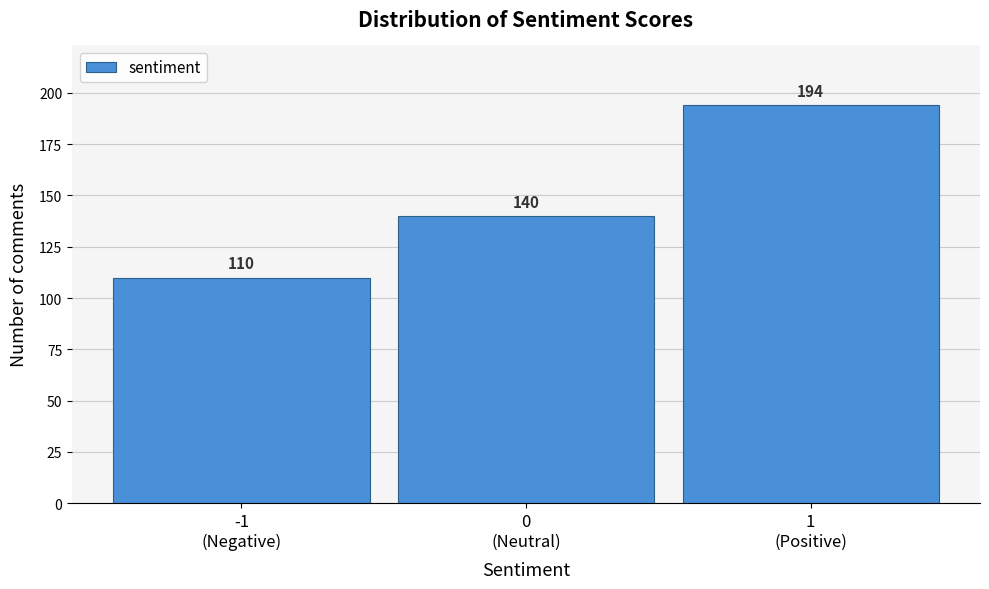

Reading left to right, list all the values displayed in this chart.

110	140	194